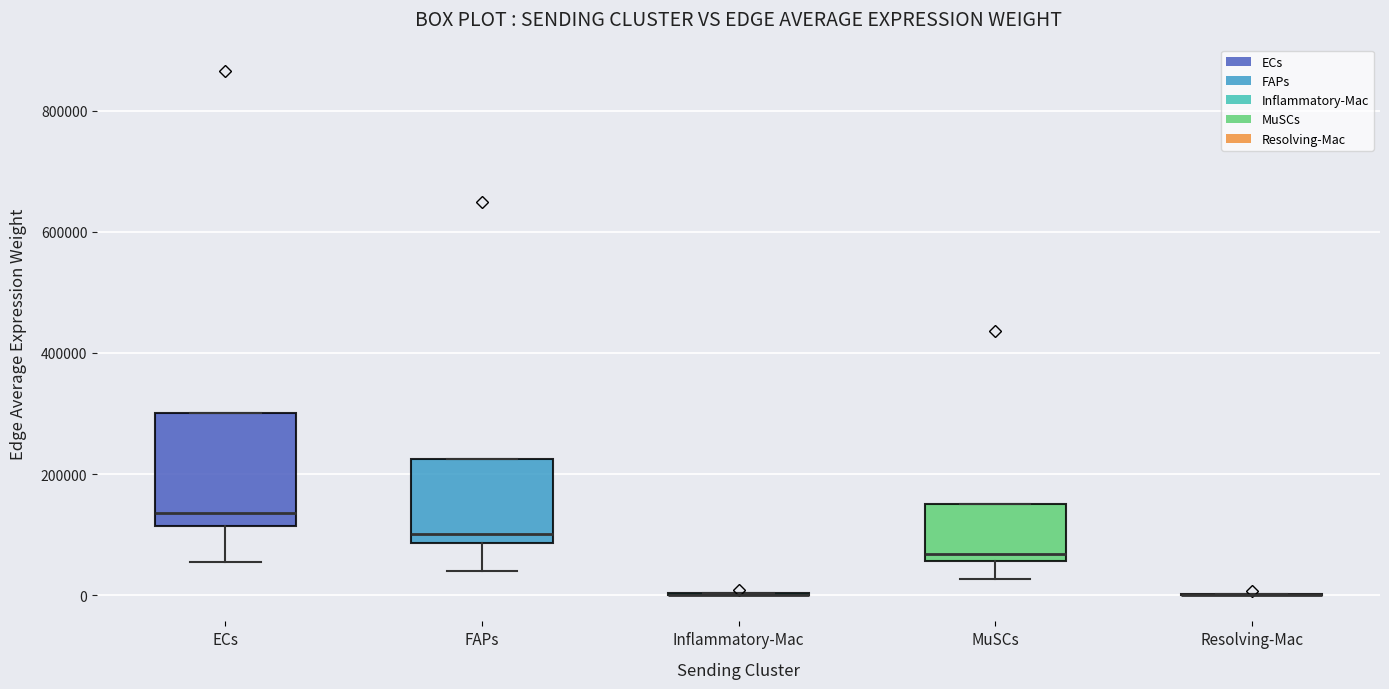

Comparing the boxes themselves (not the whiskers), which one is the tallest?

ECs